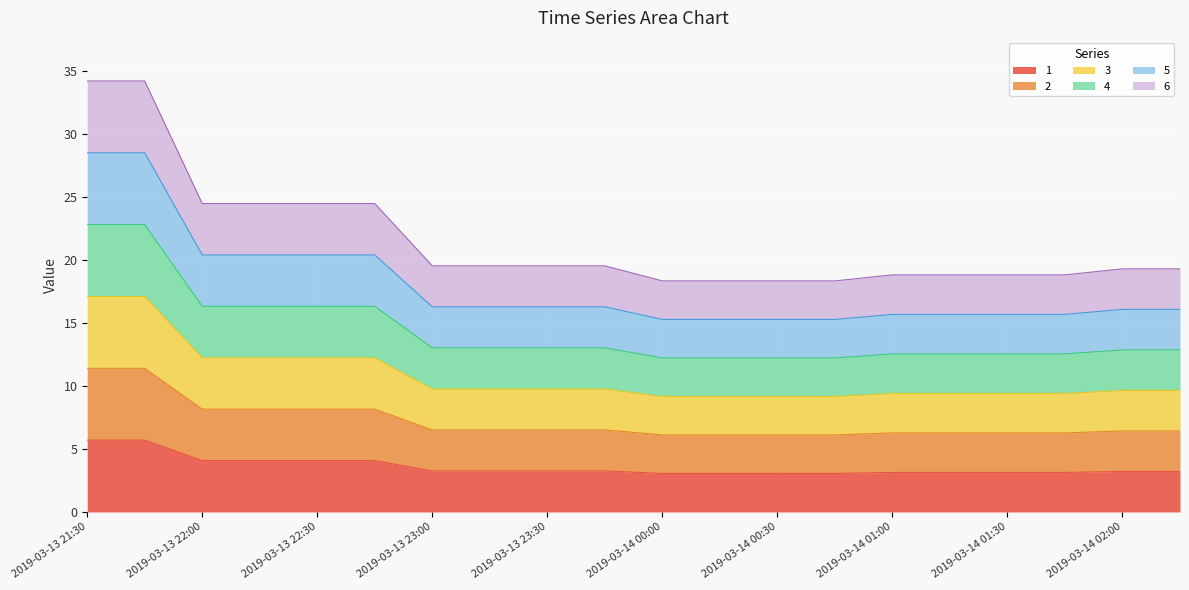

True or false: 3 has more than 2 interior local peaks.

False